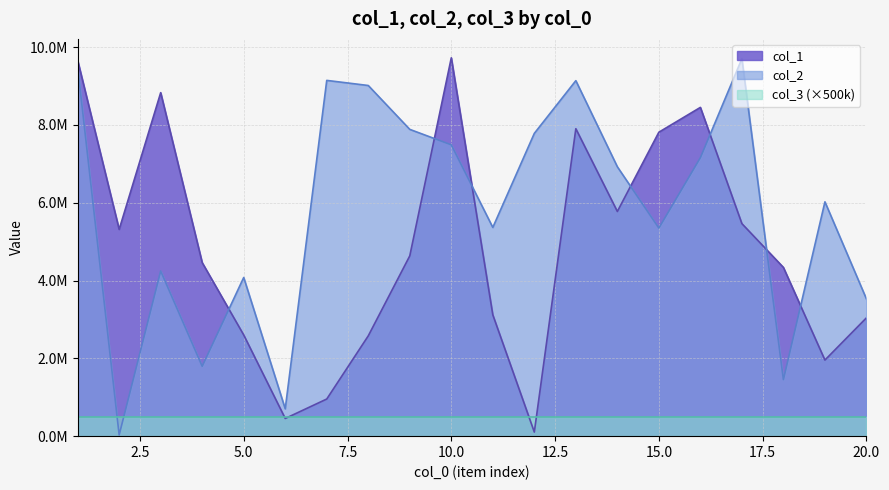

True or false: col_1 and col_2 cross at least once.

True